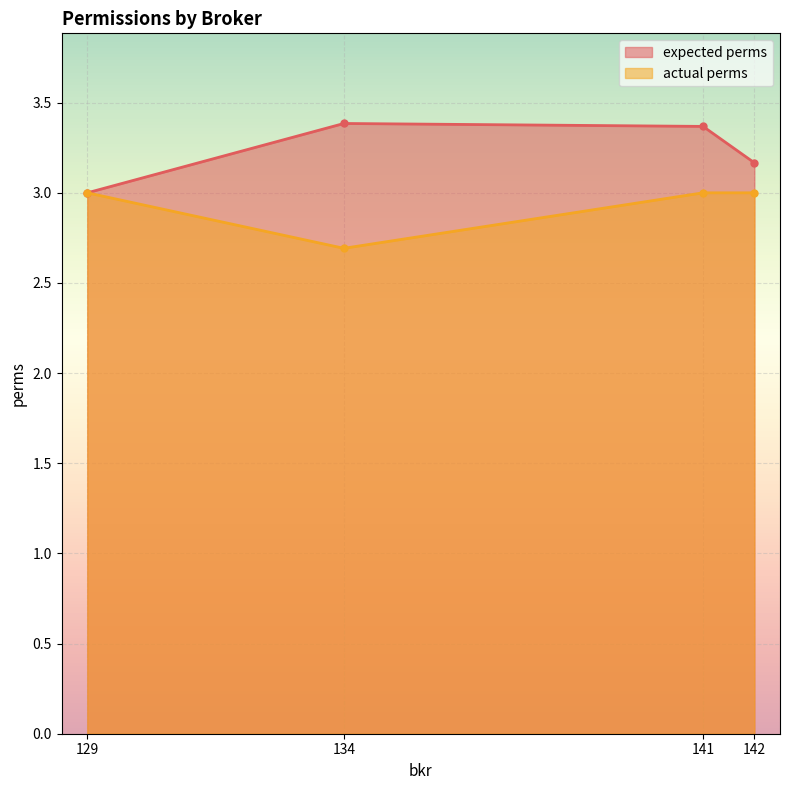

What is the sum of all expected perms values?

12.9